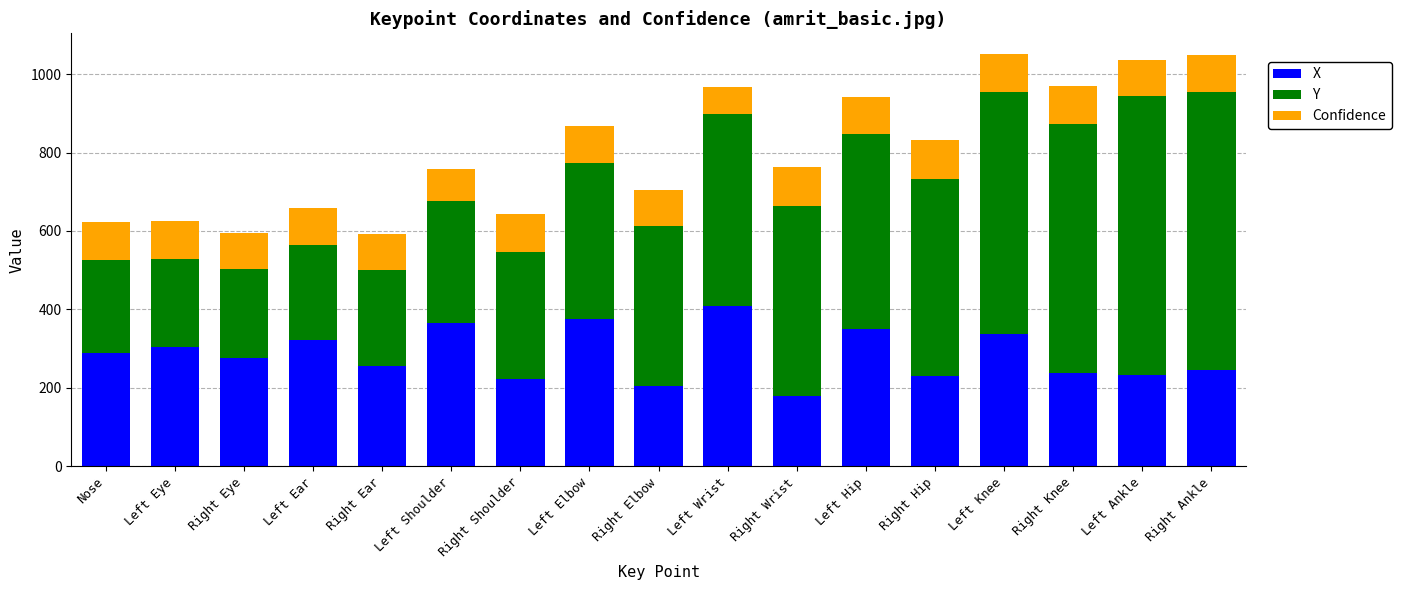

The X series shows 421.4 at Right Ear. True or false?

False